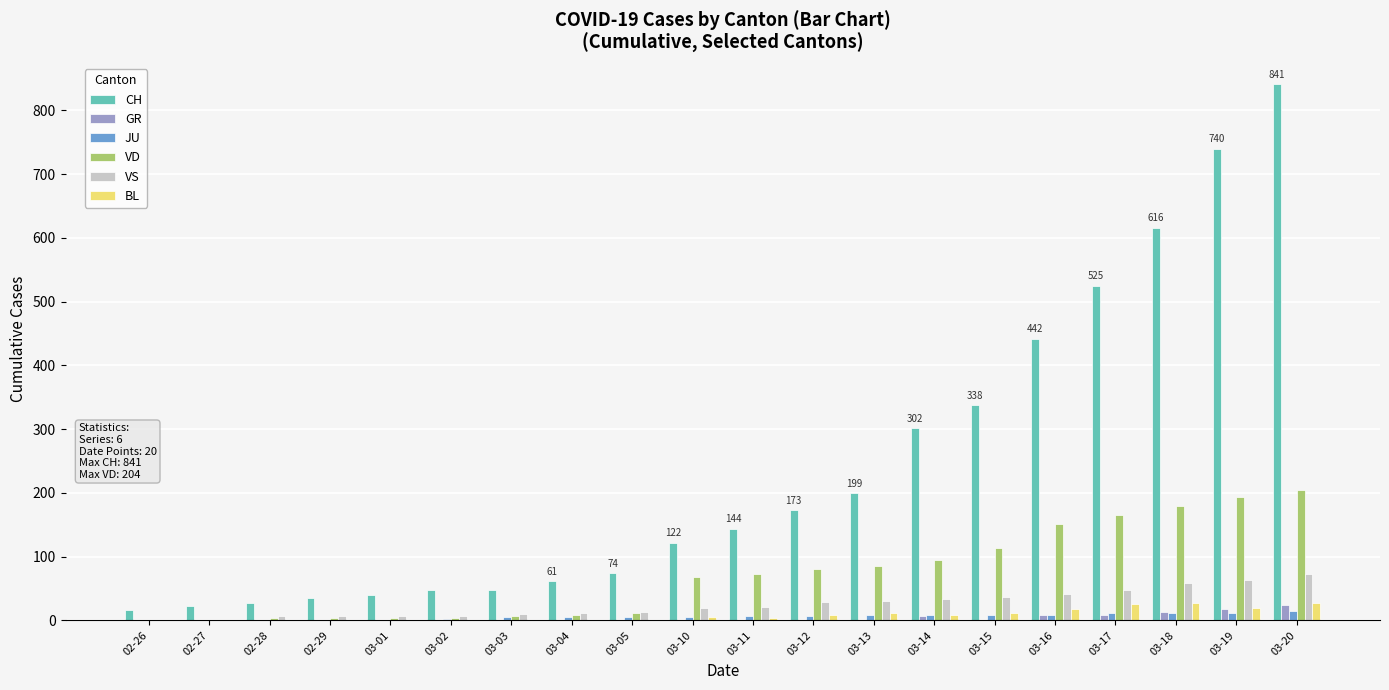

Which series changed the most between 03-02 and 03-11?

CH